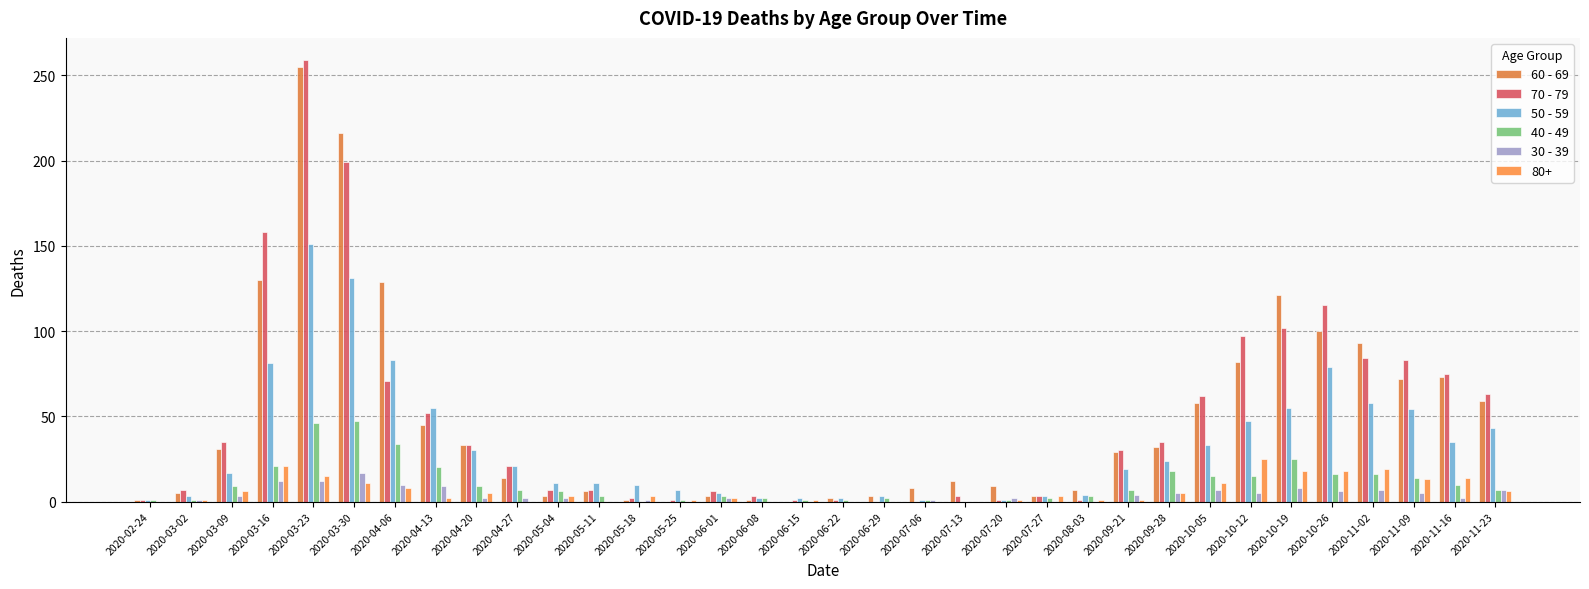

Which series has the largest range (max minus min)?

70 - 79